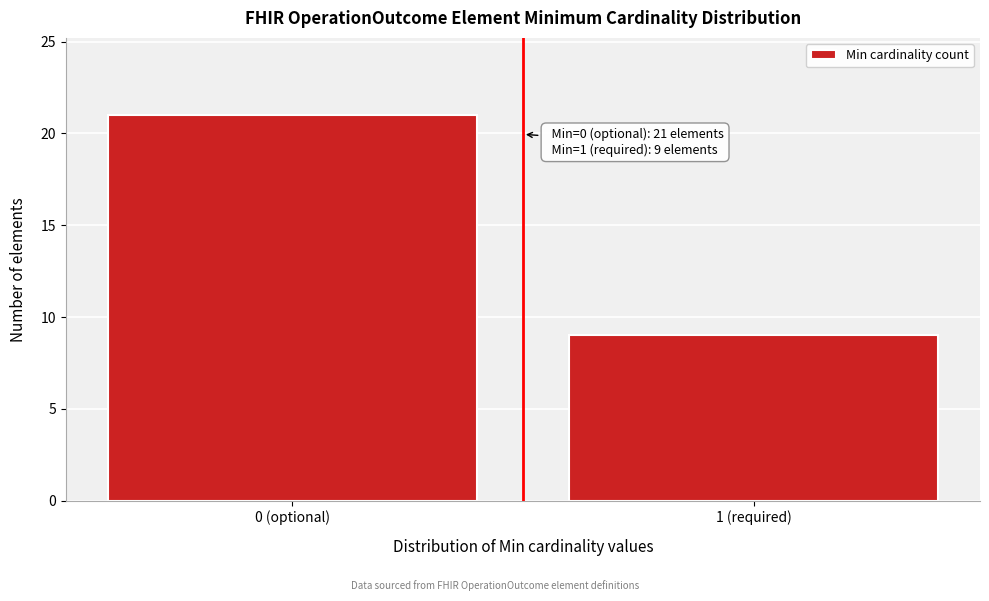

Reading left to right, what are all the values shown in this chart?

0 (optional)=21	1 (required)=9